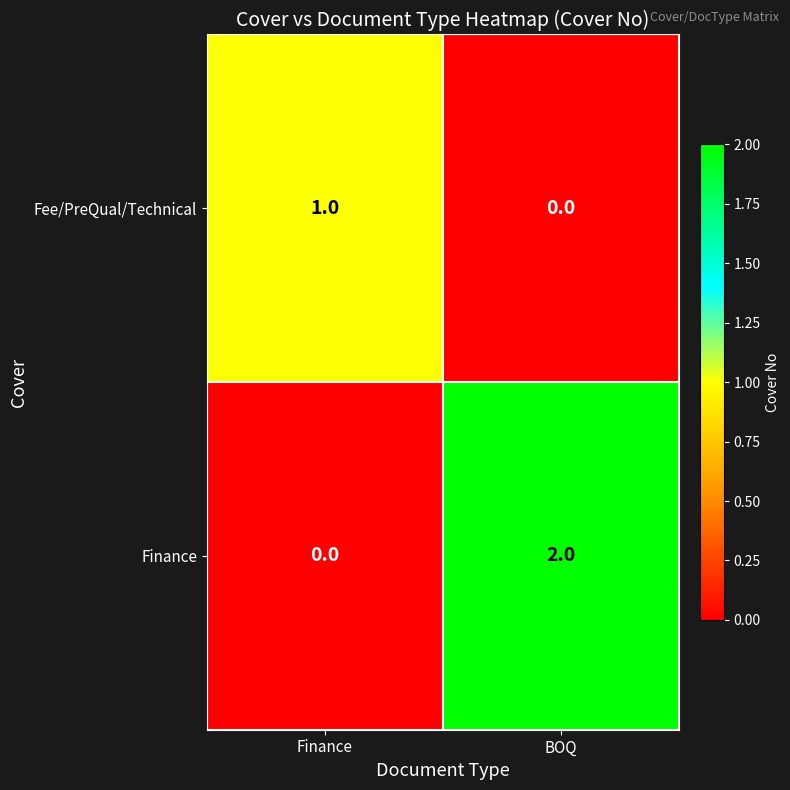

List the series in order of their peak value, lowest first.

Fee/PreQual/Technical, Finance